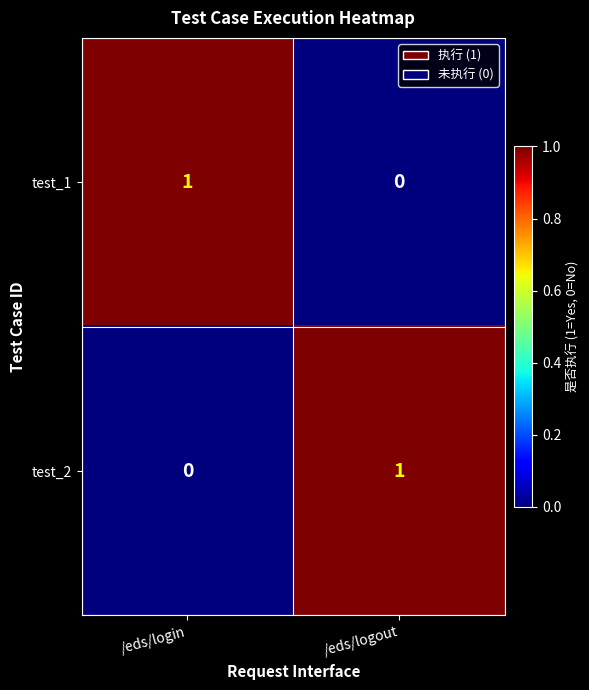

How many distinct data groups are displayed?

2